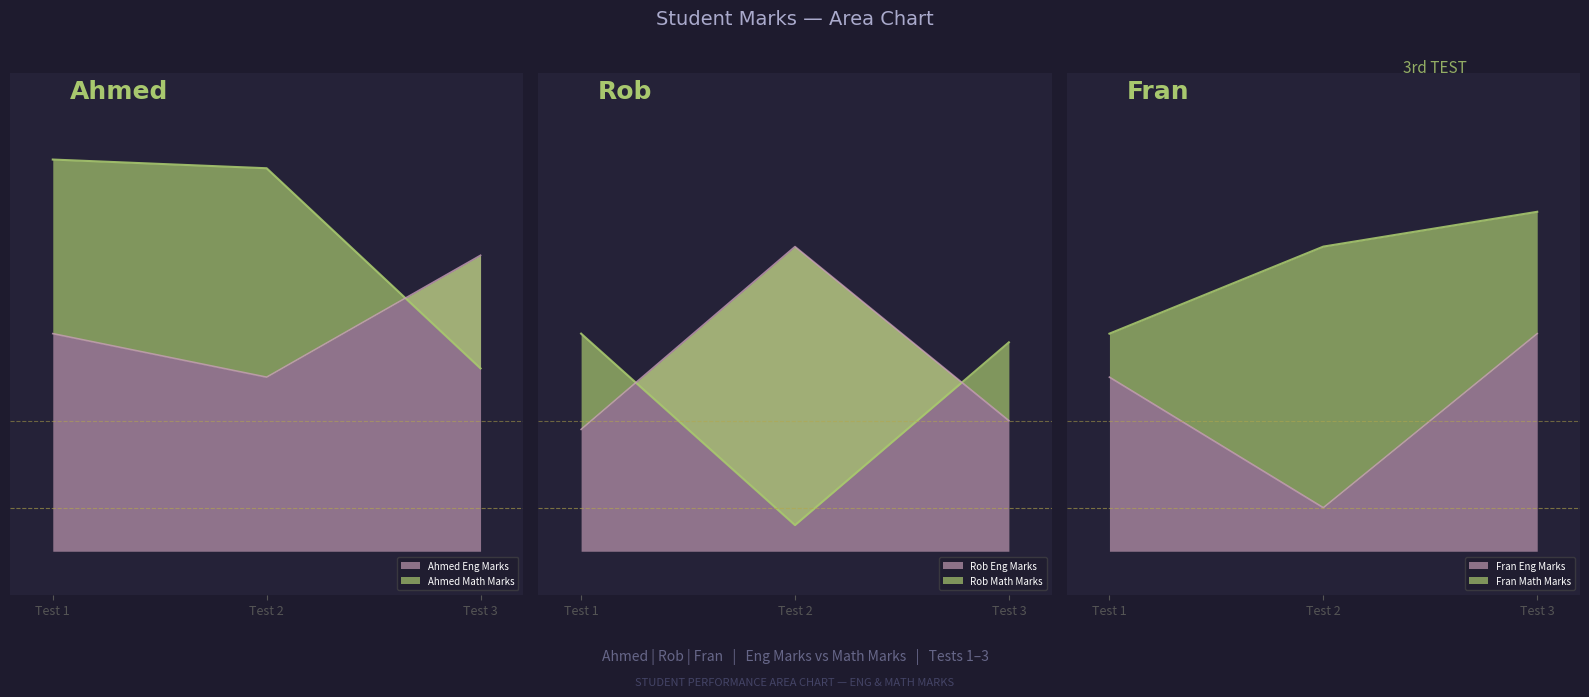

What is the spread (max minus min) of values at Test 2?

41